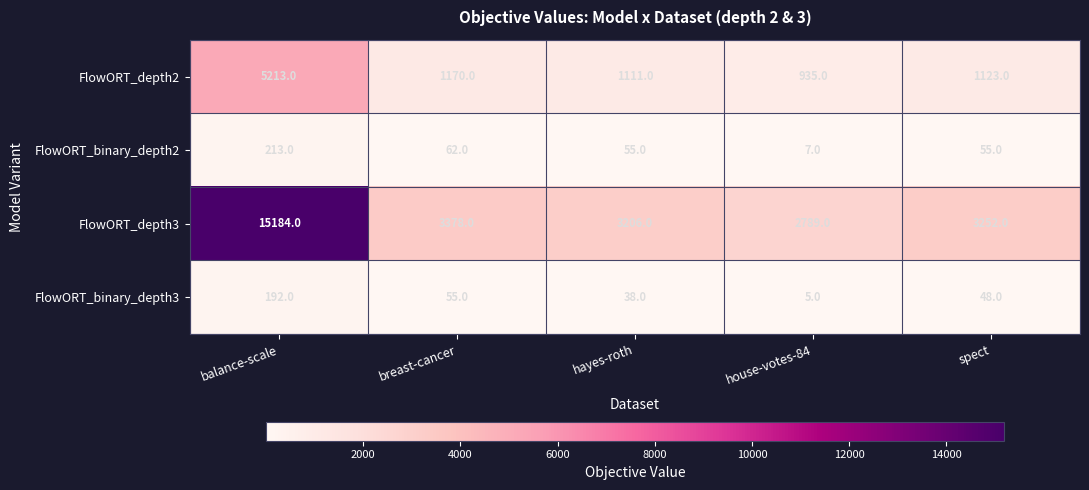

Reading left to right, list all the values displayed in this chart.

FlowORT_depth2: 5213	1170	1111	935	1123
FlowORT_binary_depth2: 213	62	55	7	55
FlowORT_depth3: 15184	3378	3206	2789	3252
FlowORT_binary_depth3: 192	55	38	5	48